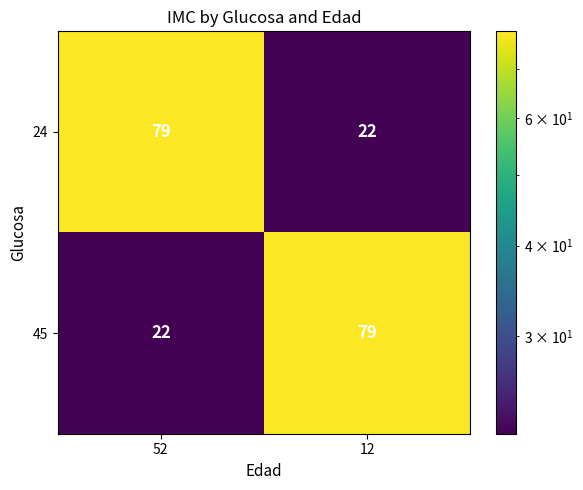

At how many categories does at least one series exceed 59?

2